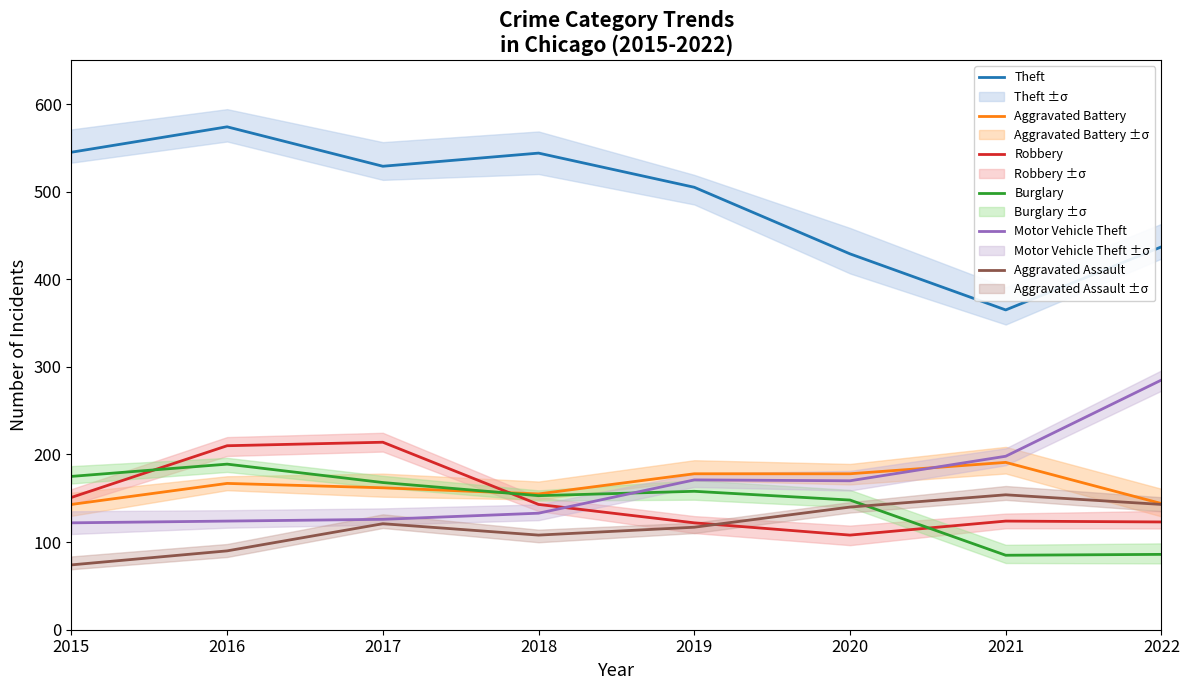

What is the difference between the maximum and minimum values in the Robbery series?

106